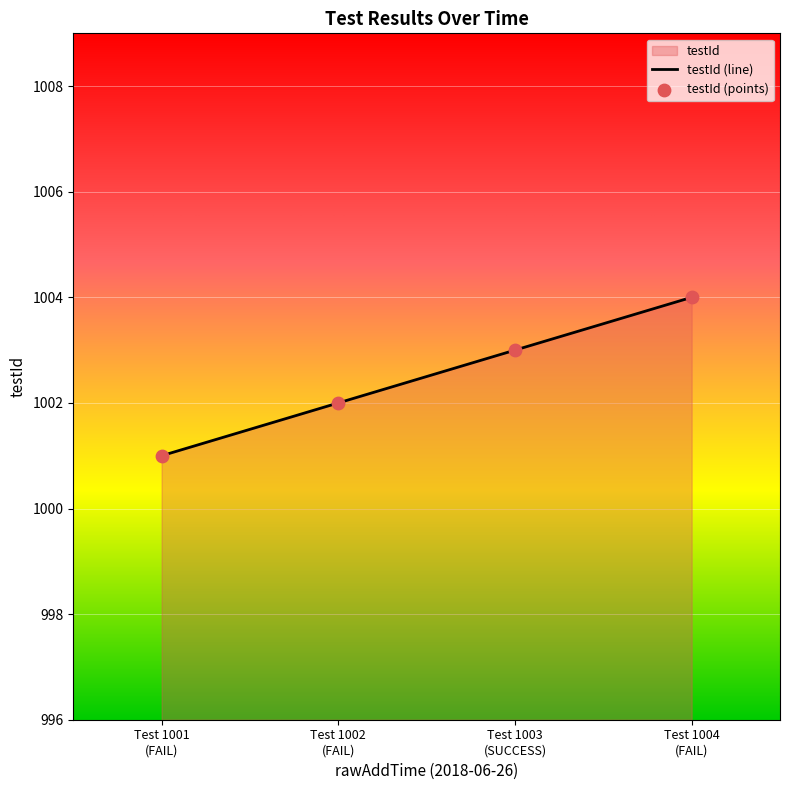

What is the sum of all values?

4010